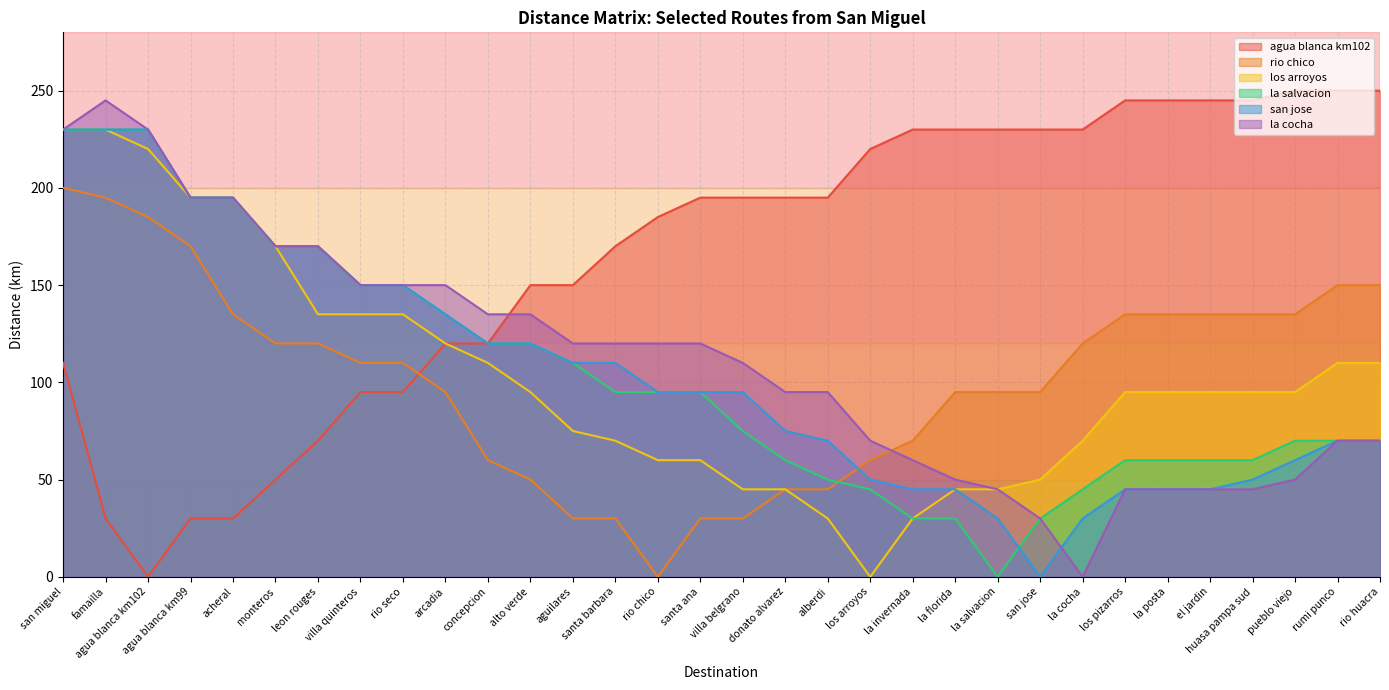

Rank the categories by rio chico value from highest to lowest.

san miguel, famailla, agua blanca km102, agua blanca km99, rumi punco, rio huacra, acheral, los pizarros, la posta, el jardin, huasa pampa sud, pueblo viejo, monteros, leon rouges, la cocha, villa quinteros, rio seco, arcadia, la florida, la salvacion, san jose, la invernada, concepcion, los arroyos, alto verde, donato alvarez, alberdi, aguilares, santa barbara, santa ana, villa belgrano, rio chico